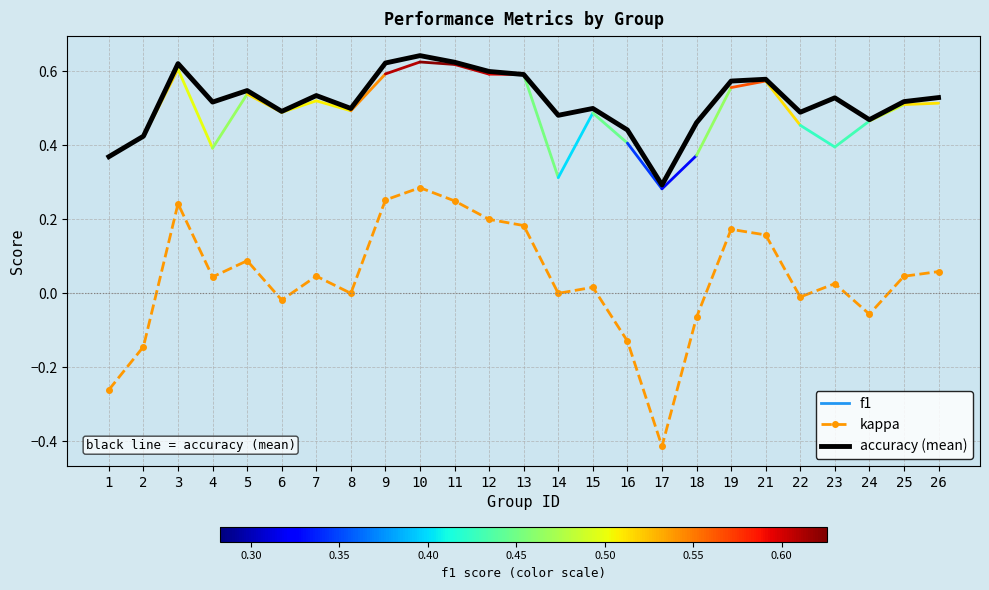

True or false: accuracy (mean) and kappa intersect in this chart.

False